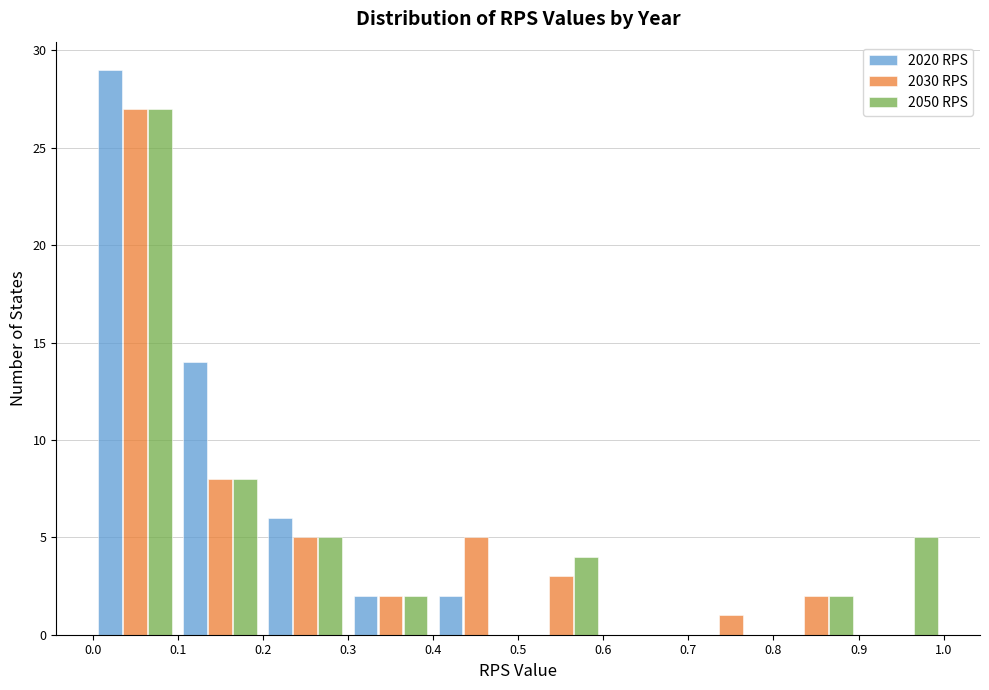

Reading left to right, list every range on the x-axis with the height of the bar of each series over it. The values are not printed on the chart, so give them approximately, as read against the axis.

0.0 to 0.1: 2020 RPS=29	2030 RPS=27	2050 RPS=27
0.1 to 0.2: 2020 RPS=14	2030 RPS=8	2050 RPS=8
0.2 to 0.3: 2020 RPS=6	2030 RPS=5	2050 RPS=5
0.3 to 0.4: 2020 RPS=2	2030 RPS=2	2050 RPS=2
0.4 to 0.5: 2020 RPS=2	2030 RPS=5	2050 RPS=0
0.5 to 0.6: 2020 RPS=0	2030 RPS=3	2050 RPS=4
0.6 to 0.7: 2020 RPS=0	2030 RPS=0	2050 RPS=0
0.7 to 0.8: 2020 RPS=0	2030 RPS=1	2050 RPS=0
0.8 to 0.9: 2020 RPS=0	2030 RPS=2	2050 RPS=2
0.9 to 1.0: 2020 RPS=0	2030 RPS=0	2050 RPS=5